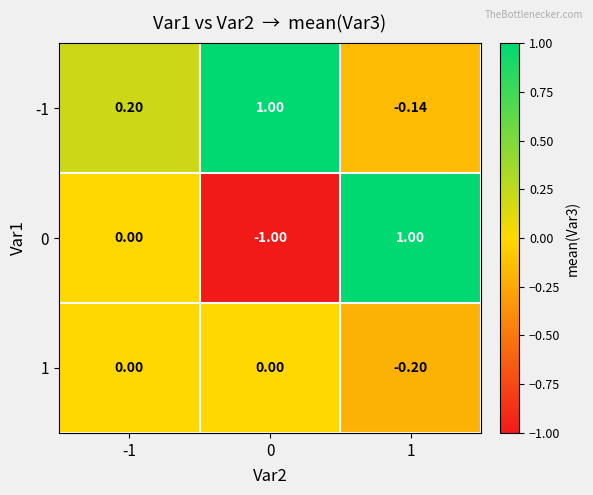

What is the minimum value shown in the chart?

-1.0